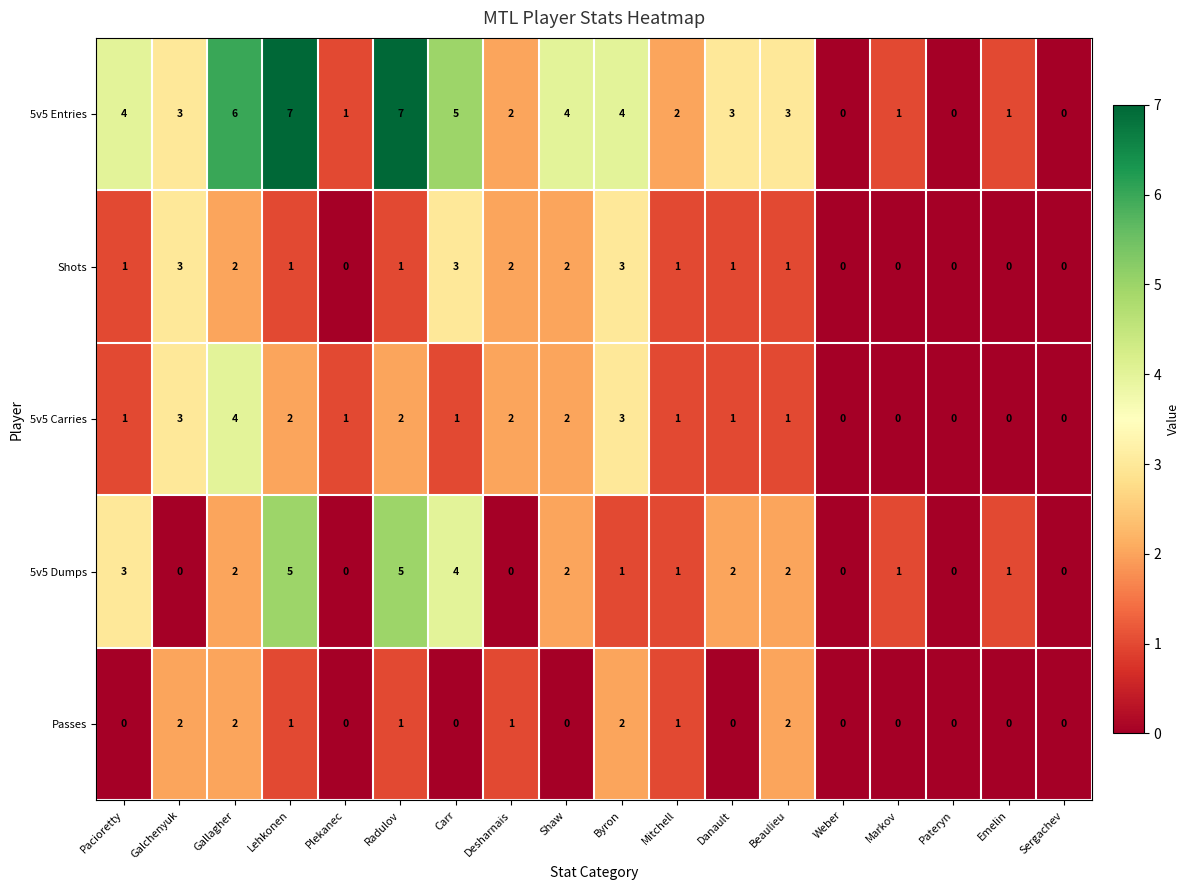

What is the greatest value displayed?

7